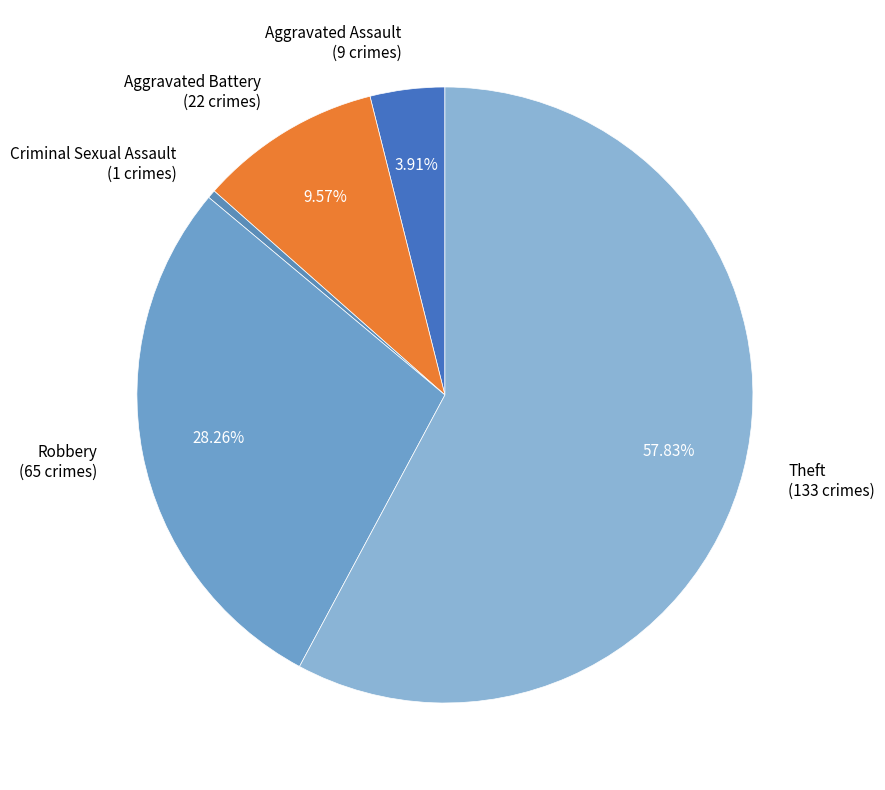

Is there a majority slice in this chart?

Yes